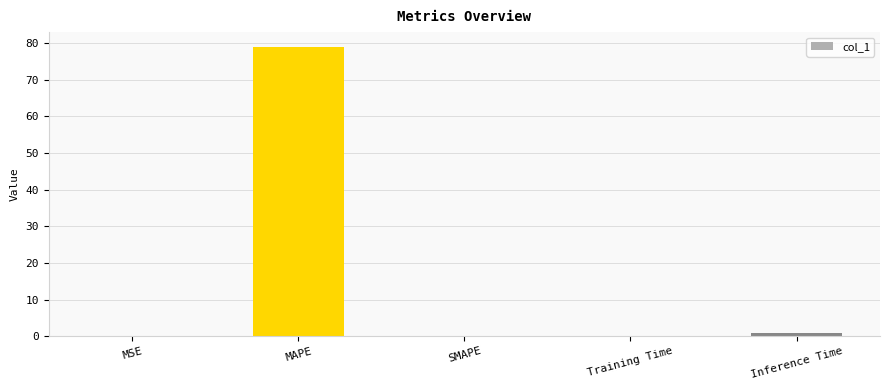

Is it true that the value at MSE is 0.0?

True